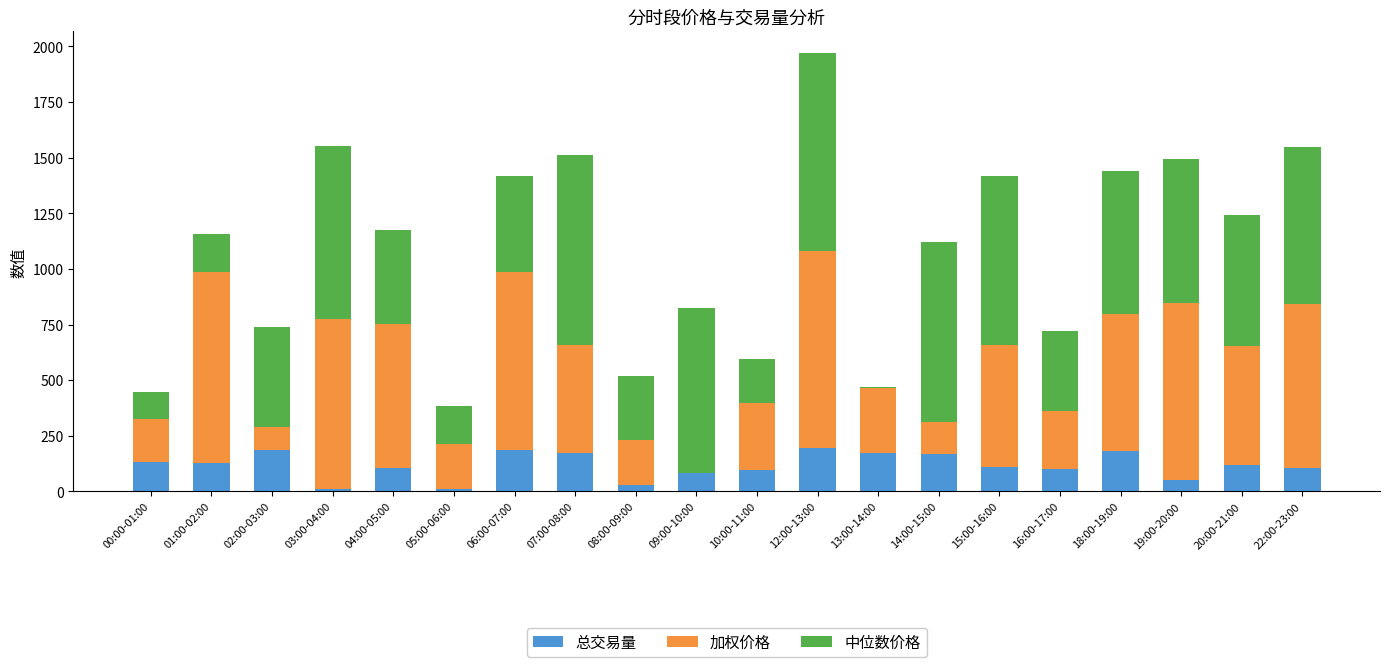

What is the maximum value for 总交易量?

195.0